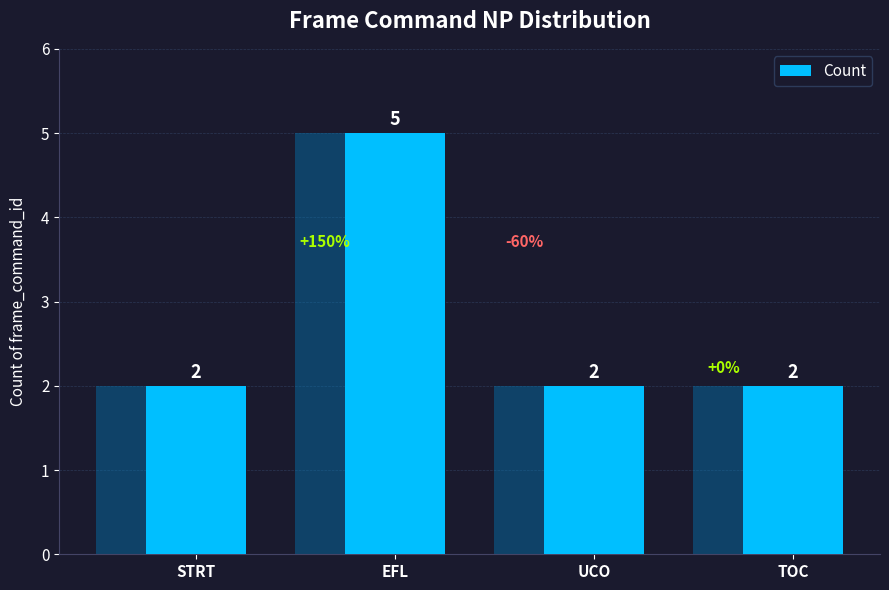

How many bars are there in total?

4